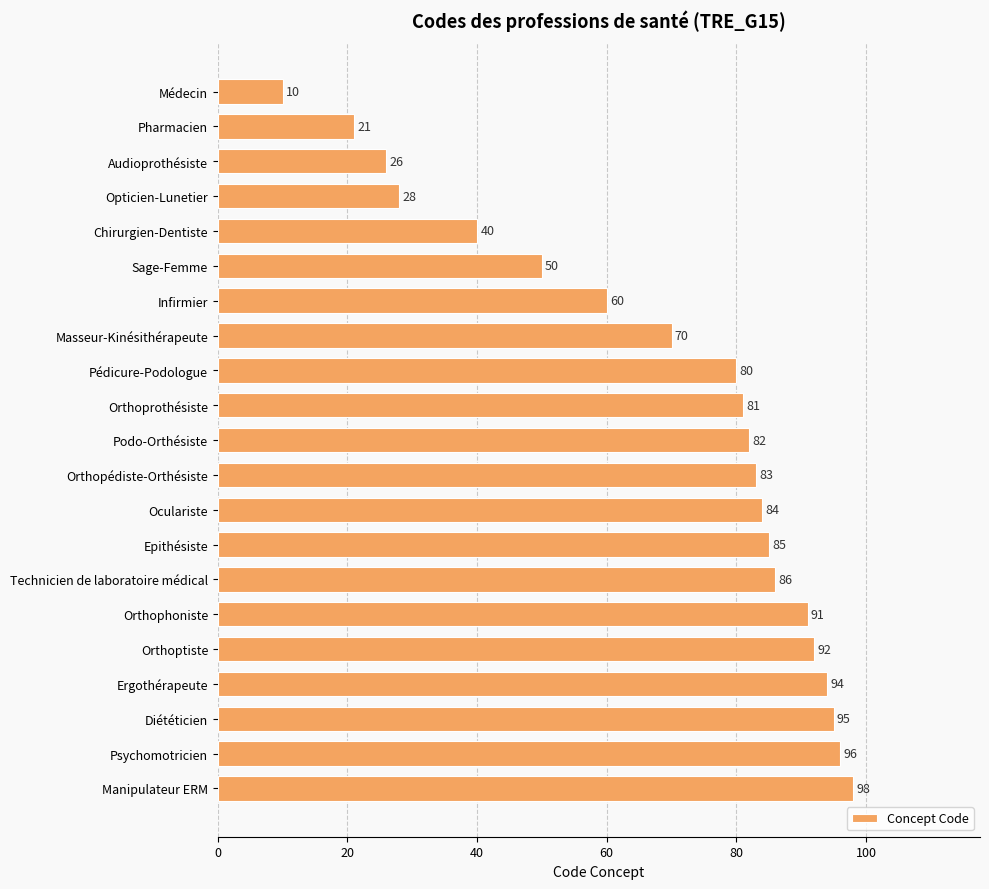

What position from the bottom is Masseur-Kinésithérapeute?

14